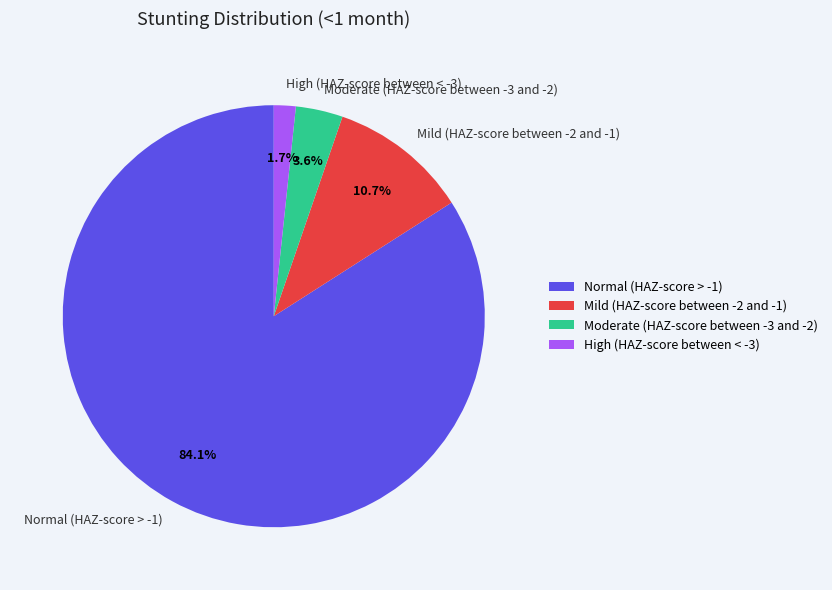

What is the smallest slice in the pie chart?

High (HAZ-score between < -3)